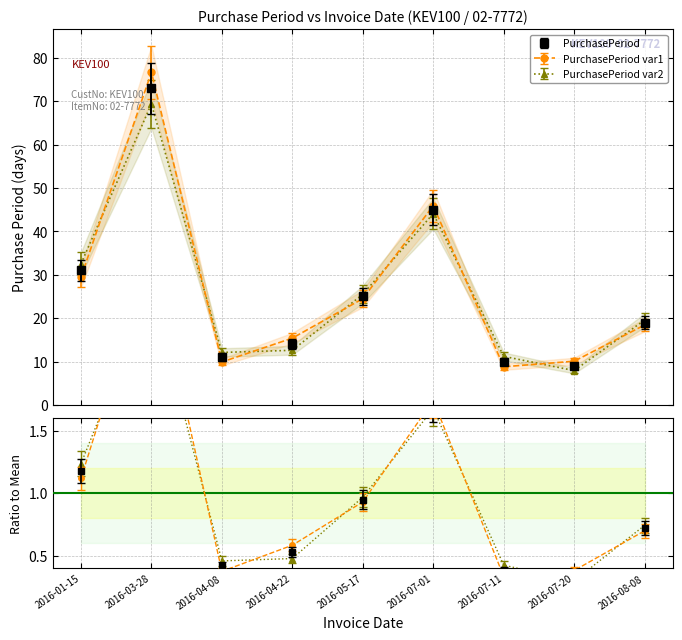

Reading left to right, list all the values displayed in this chart.

31	73	11	14	25	45	10	9	19